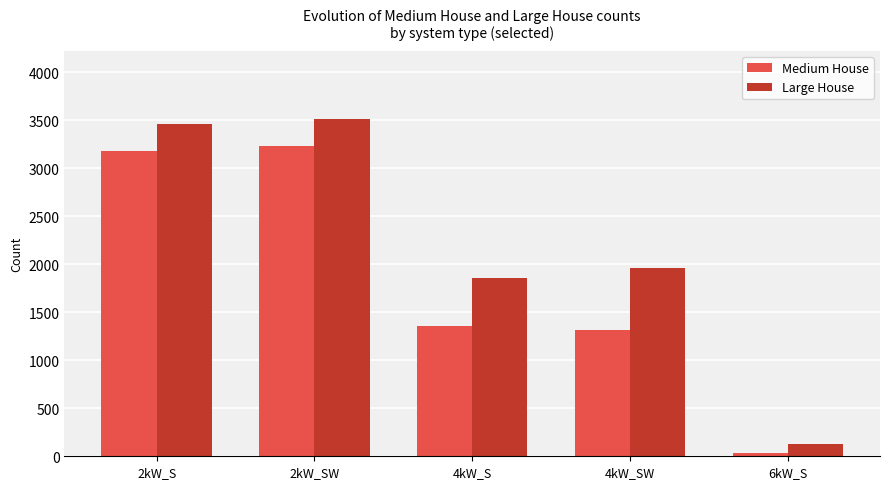

What is the greatest value displayed?

3518